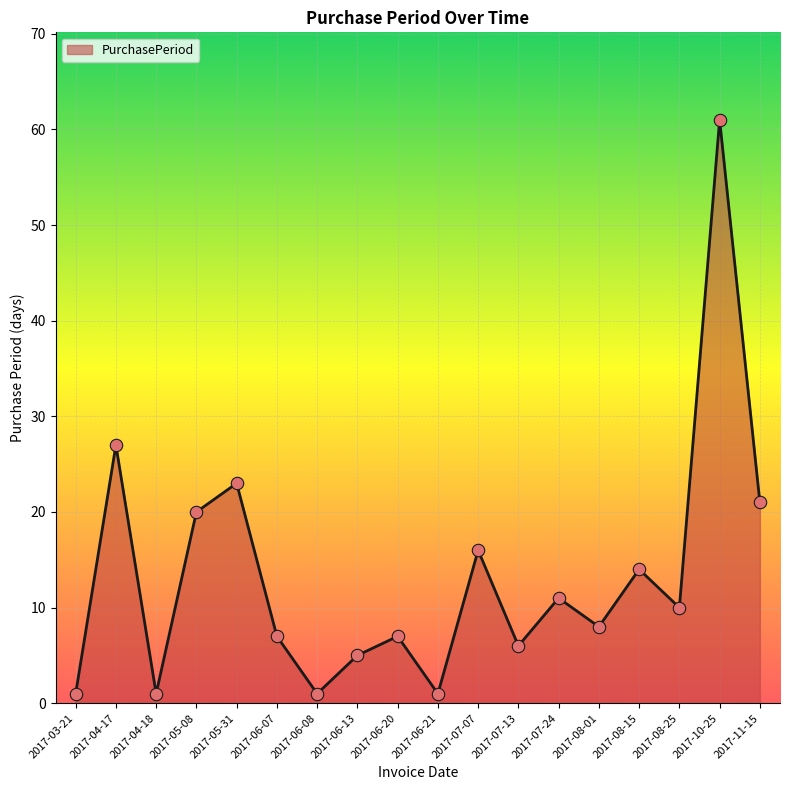

Which has a higher value, 2017-08-15 or 2017-08-25?

2017-08-15